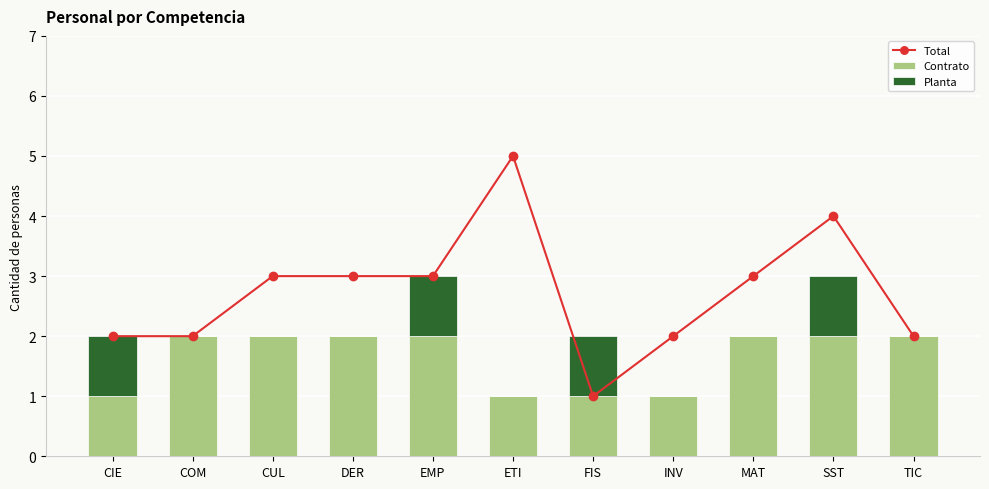

Is it true that Total equals 2 at TIC?

True